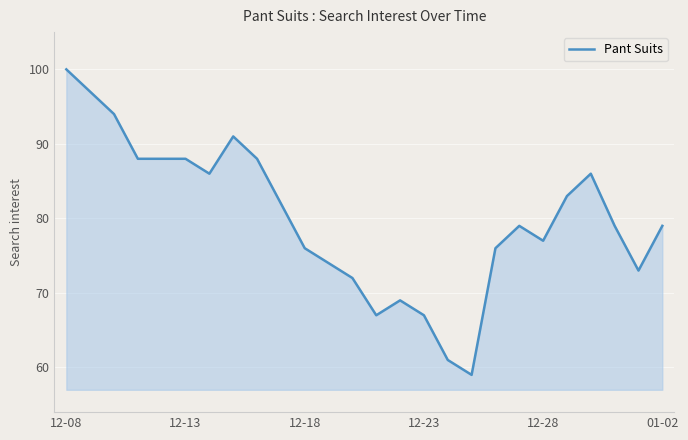

Count the number of data series in this chart.

1